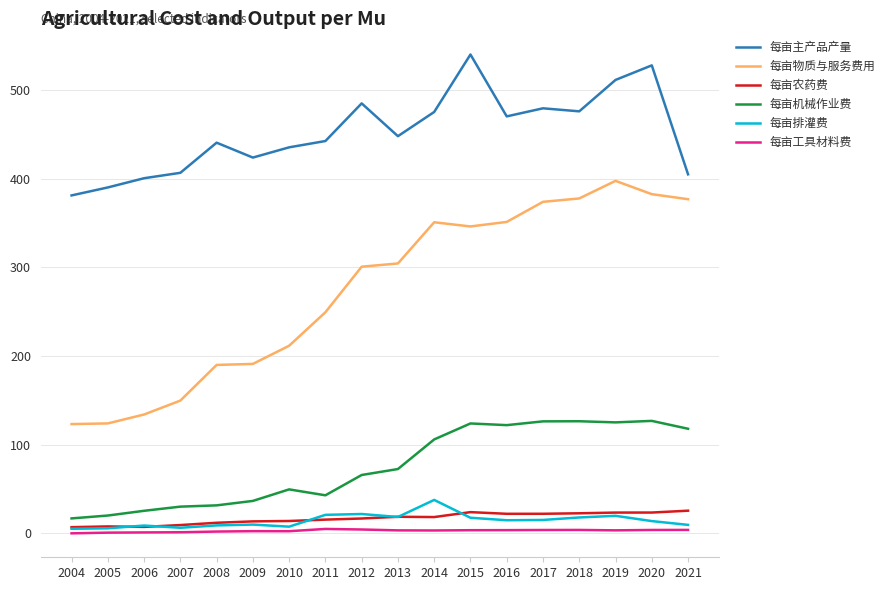

True or false: 每亩工具材料费 and 每亩主产品产量 cross at least once.

False